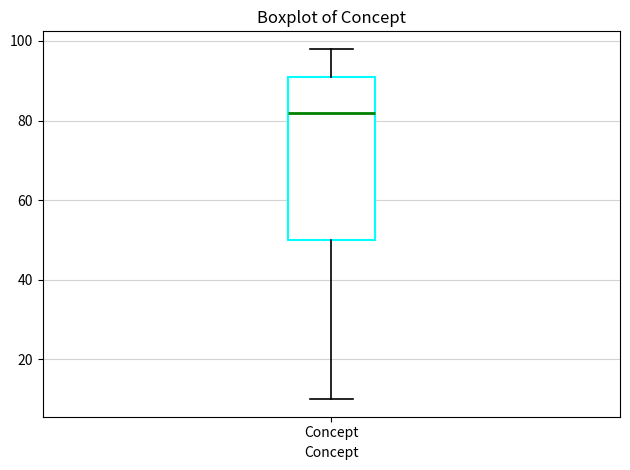

Where is the upper edge of the box for Concept on the y-axis? The values are not printed on the chart, so give them approximately, as read against the axis.

92